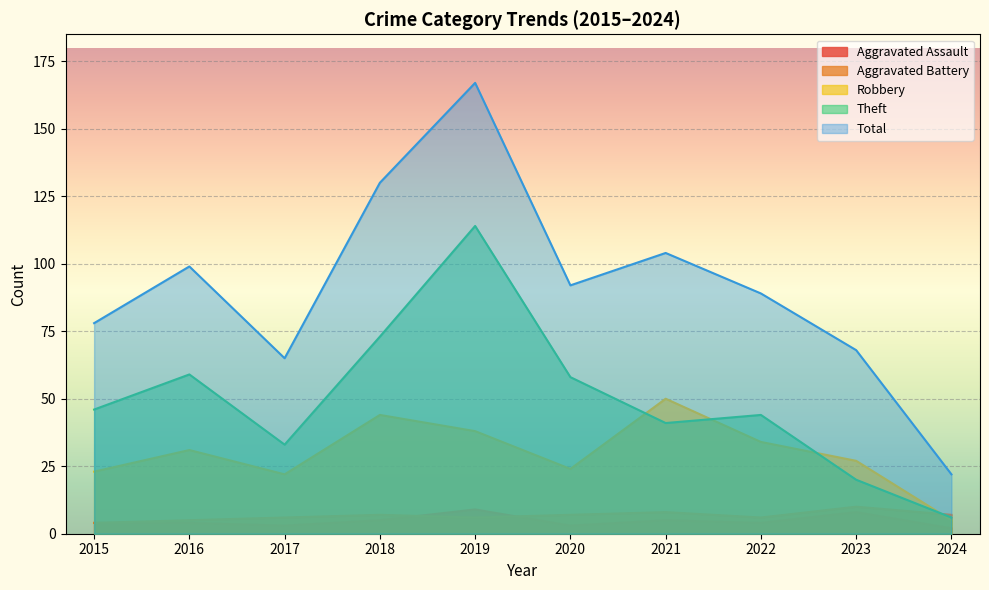

How many Aggravated Battery values are between 6 and 7?

6